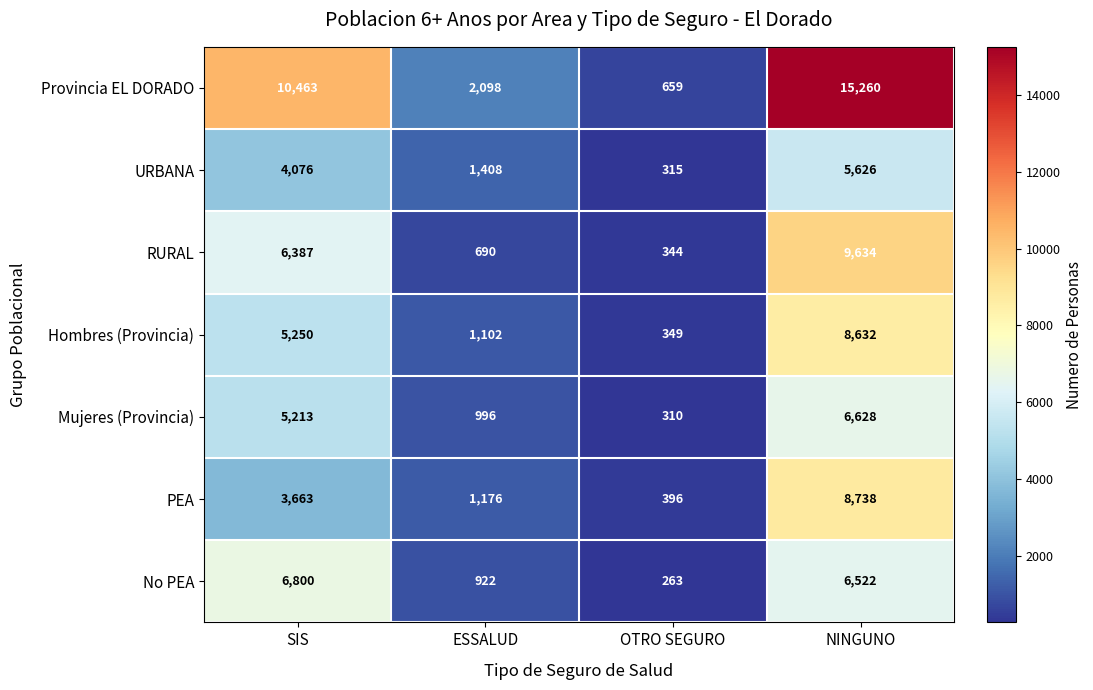

What is the greatest value displayed?

15260